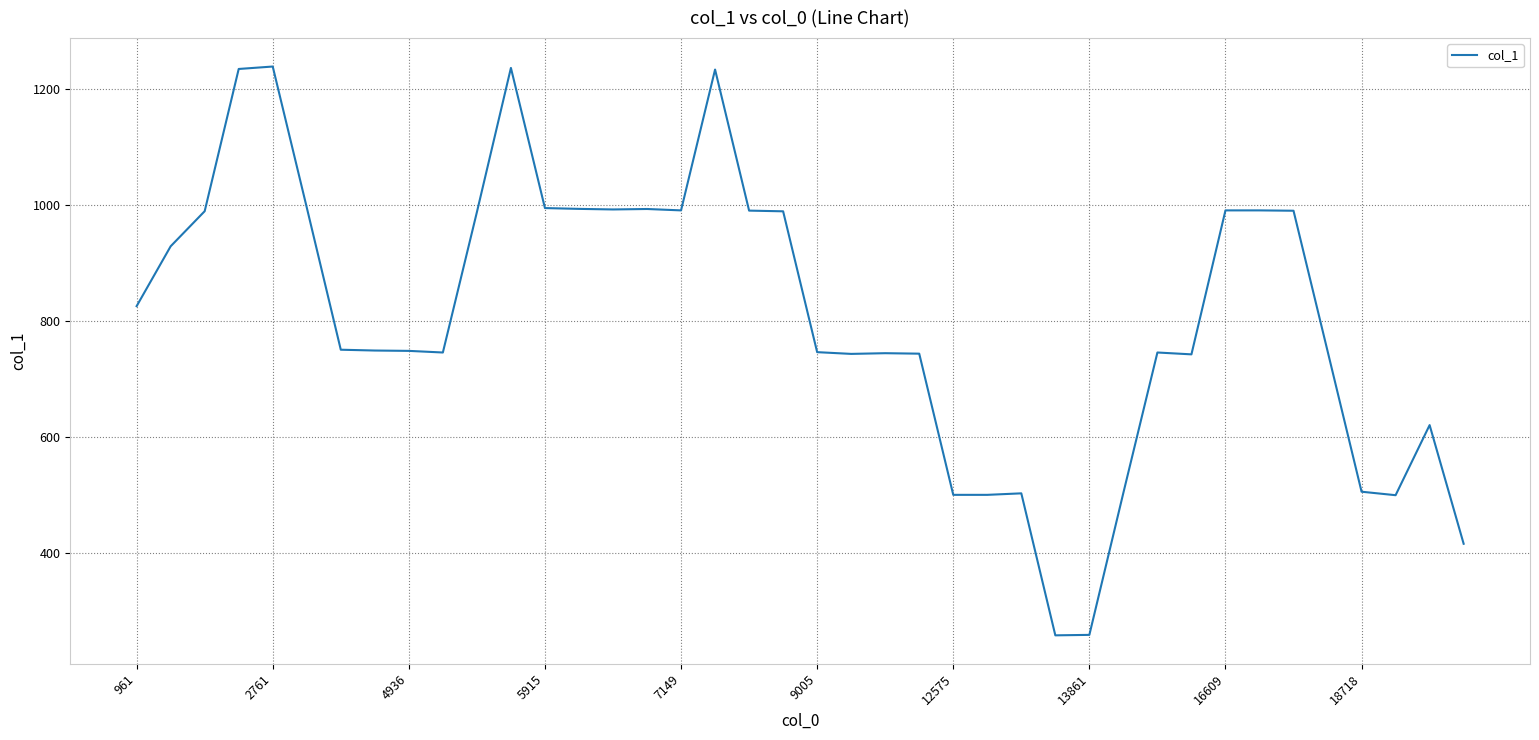

What is the maximum value shown in the chart?

1238.4